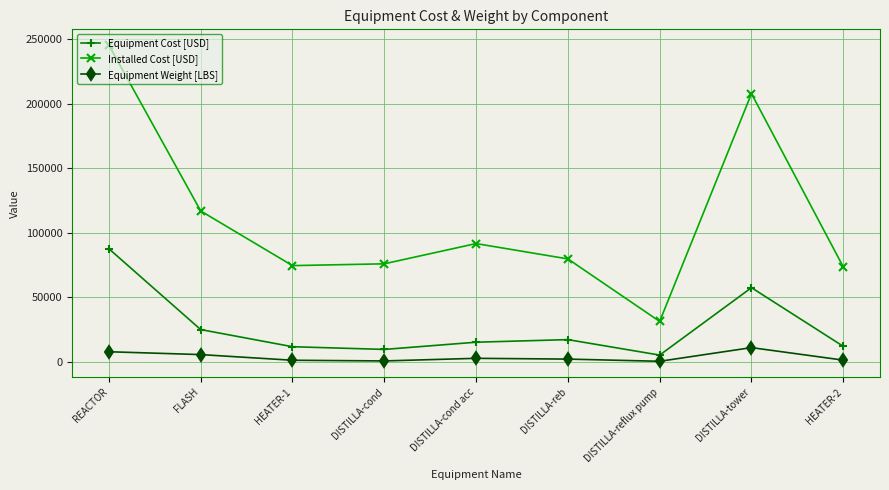

What is the maximum value for Equipment Cost [USD]?

87500